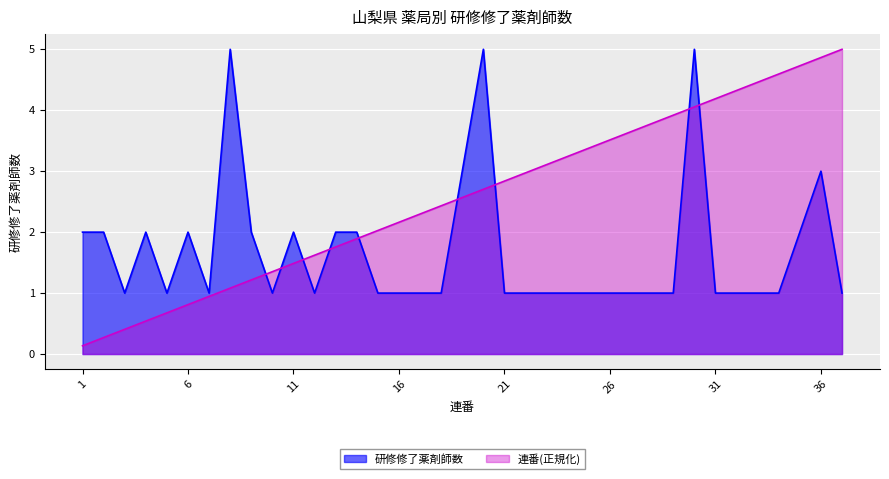

Which category has the highest value in the 薬剤師数 series?

8